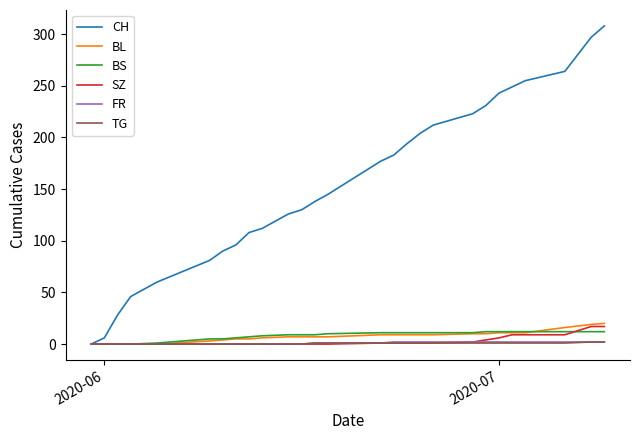

How many lines are shown in the chart?

6